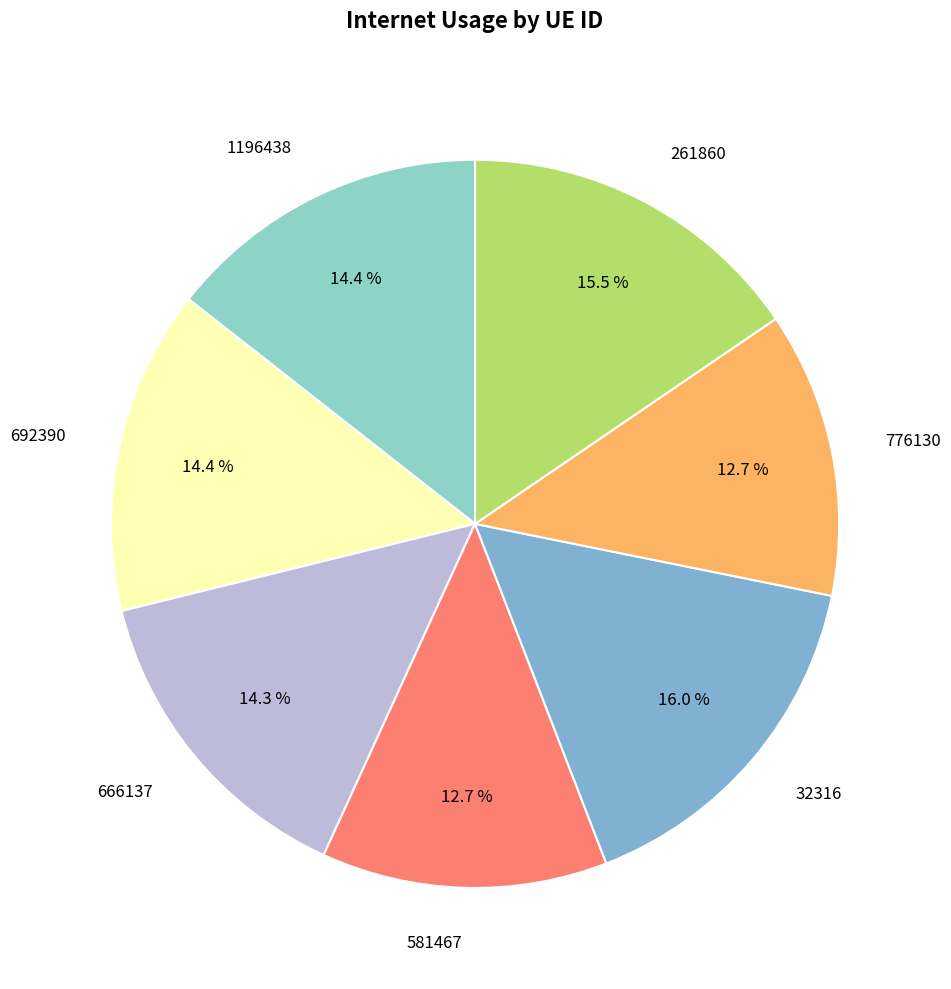

Is the sum of 581467 and 1196438 greater than half?

No